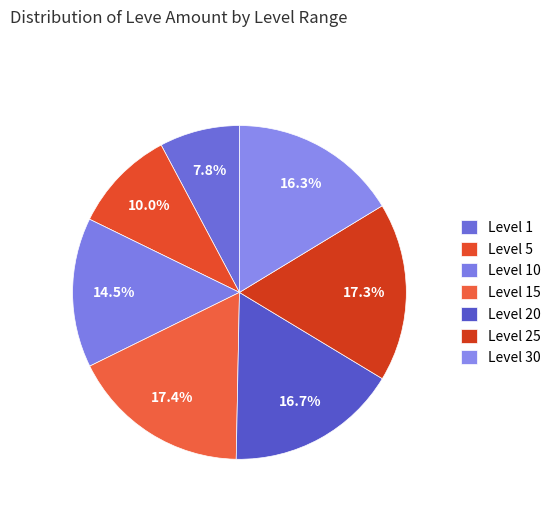

Which slice is the smallest?

1